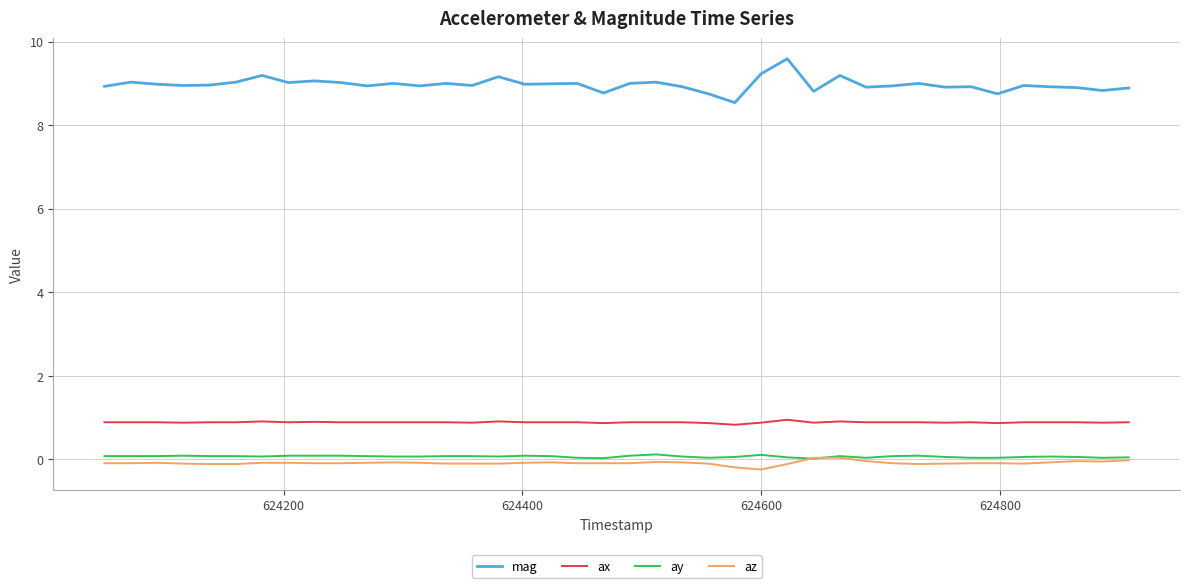

What is the minimum value shown in the chart?

-0.2